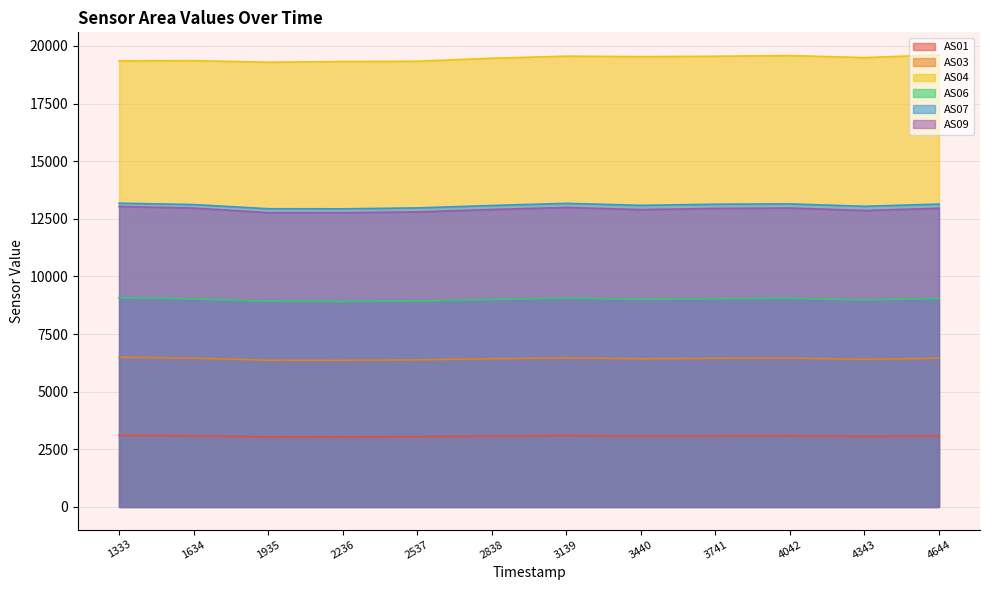

How many interior local peaks does the AS03 series have?

2